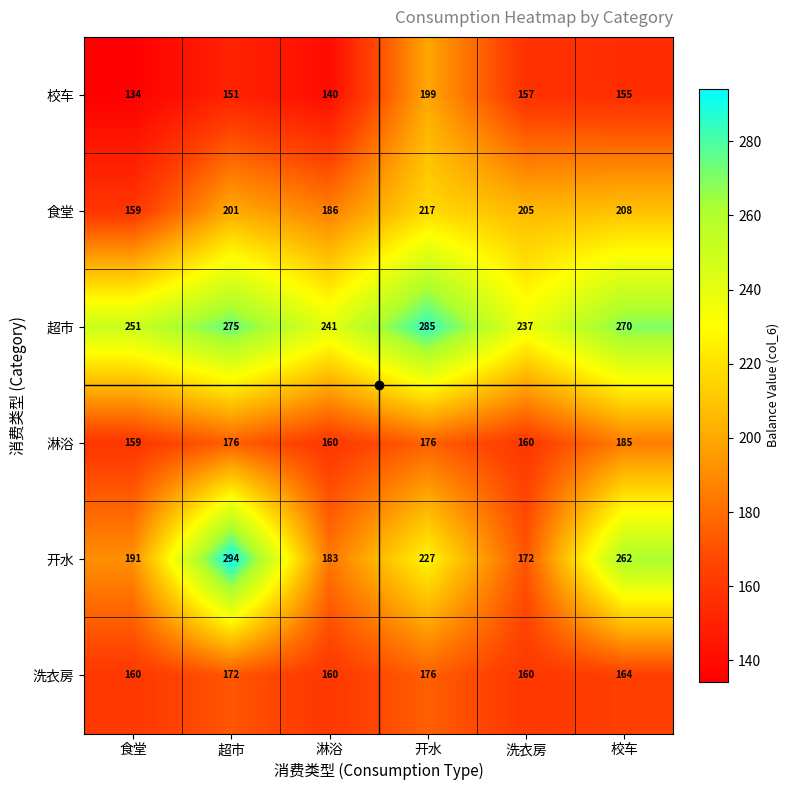

The 校车 series shows 225 at 食堂. True or false?

False